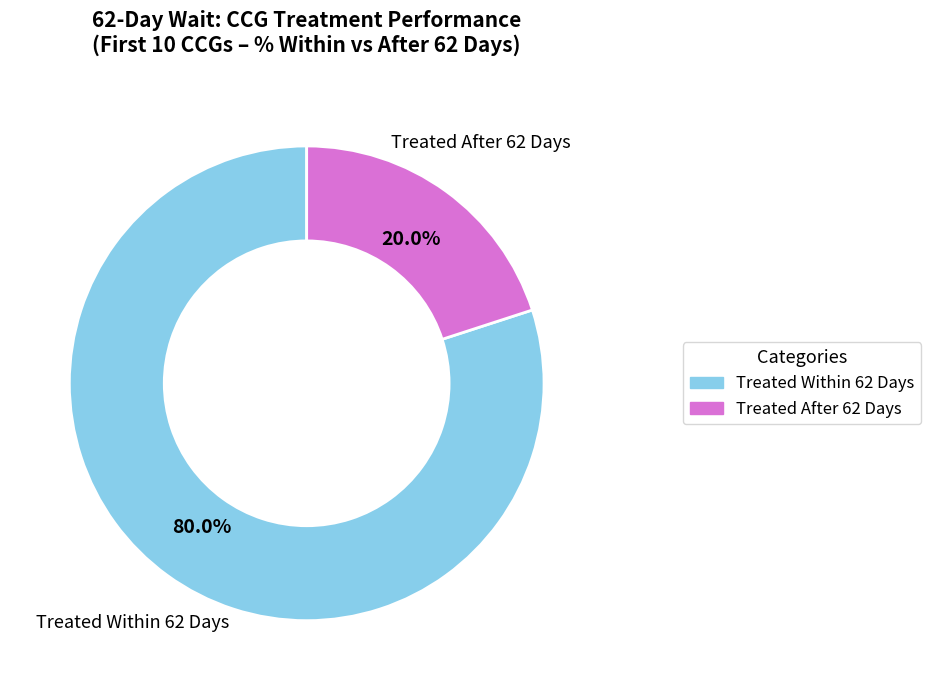

Is there any slice that represents more than half of the pie?

Yes